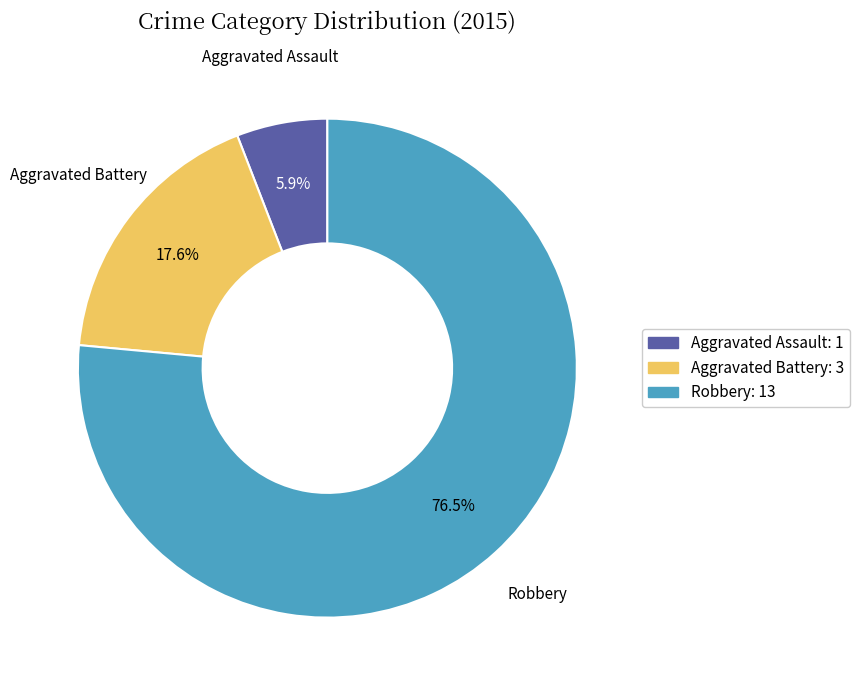

Approximately how many times larger is the value at Aggravated Battery compared to Aggravated Assault?

3.0